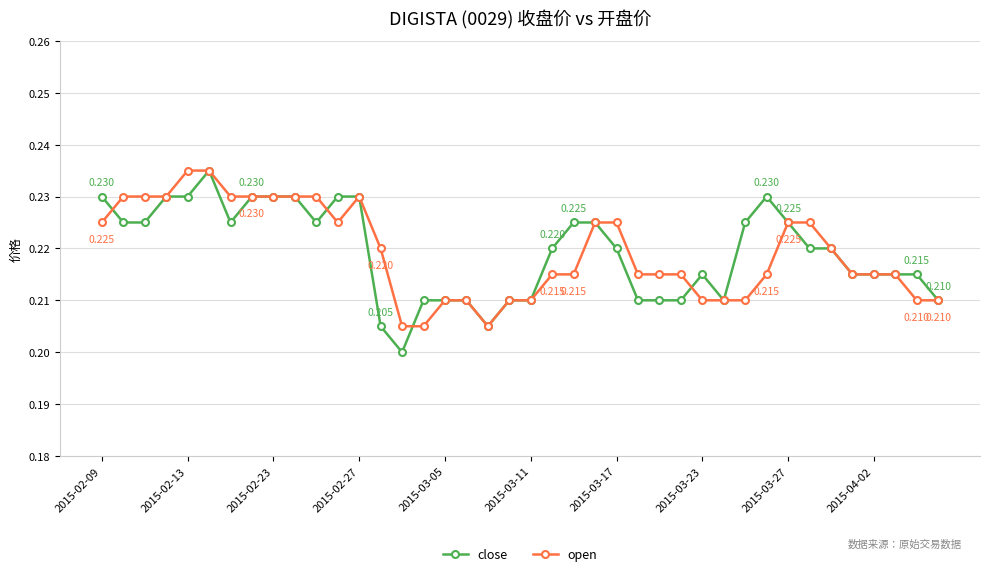

How many lines are shown in the chart?

2